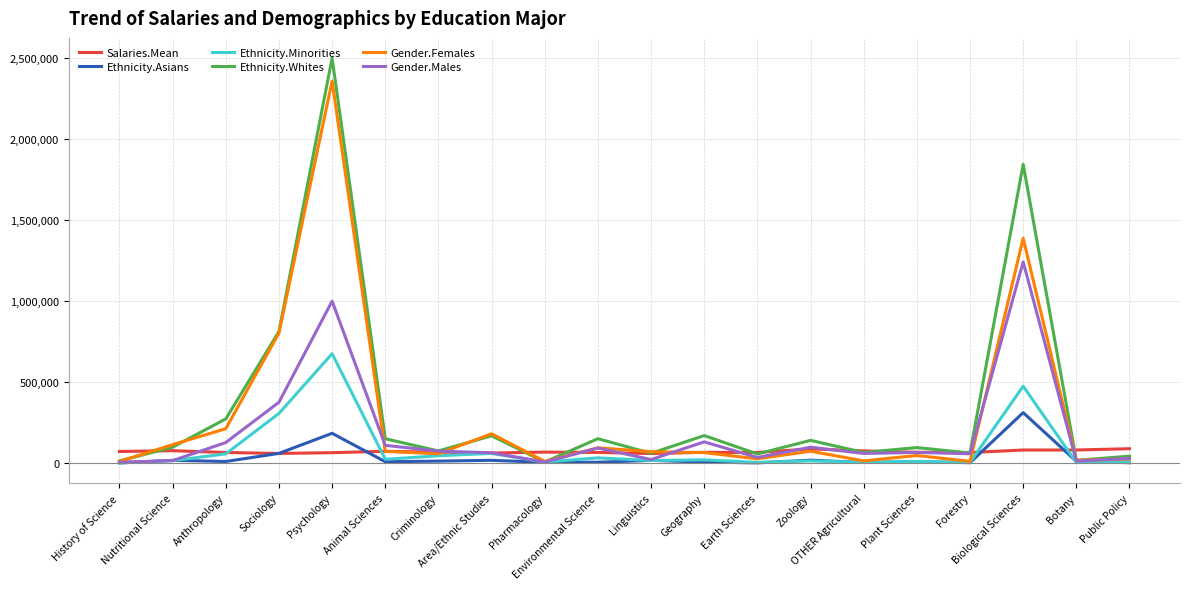

Which series has the largest range (max minus min)?

Ethnicity.Whites